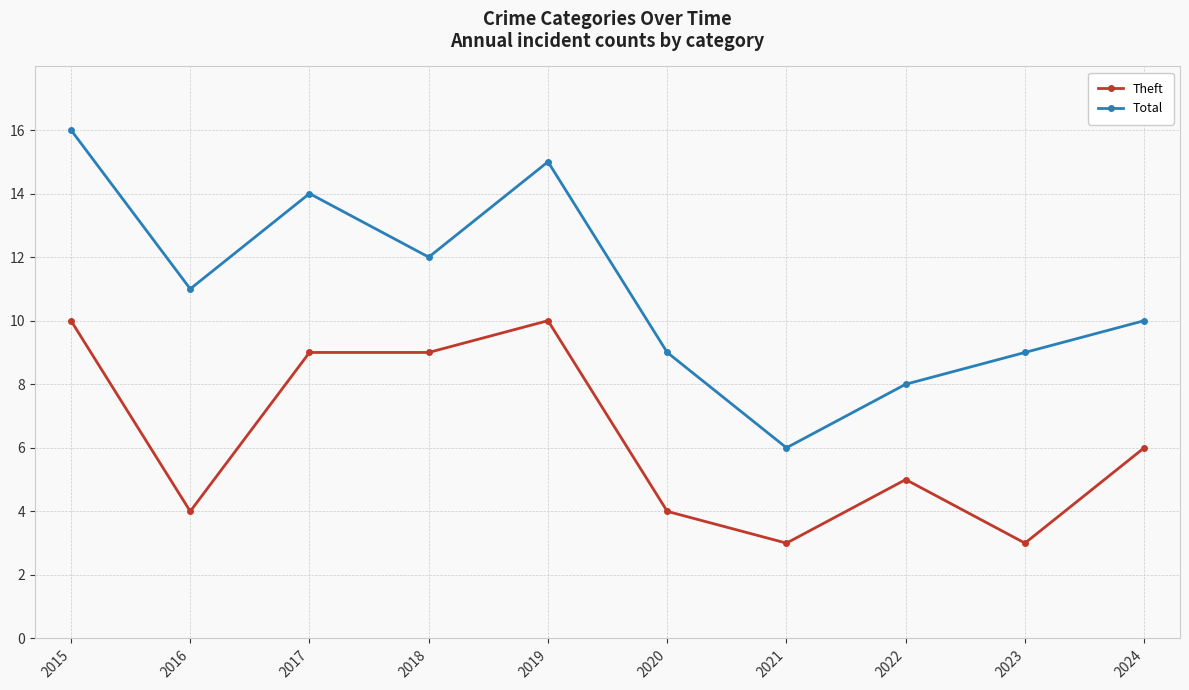

True or false: Theft has a value of 3 at 2021.

True